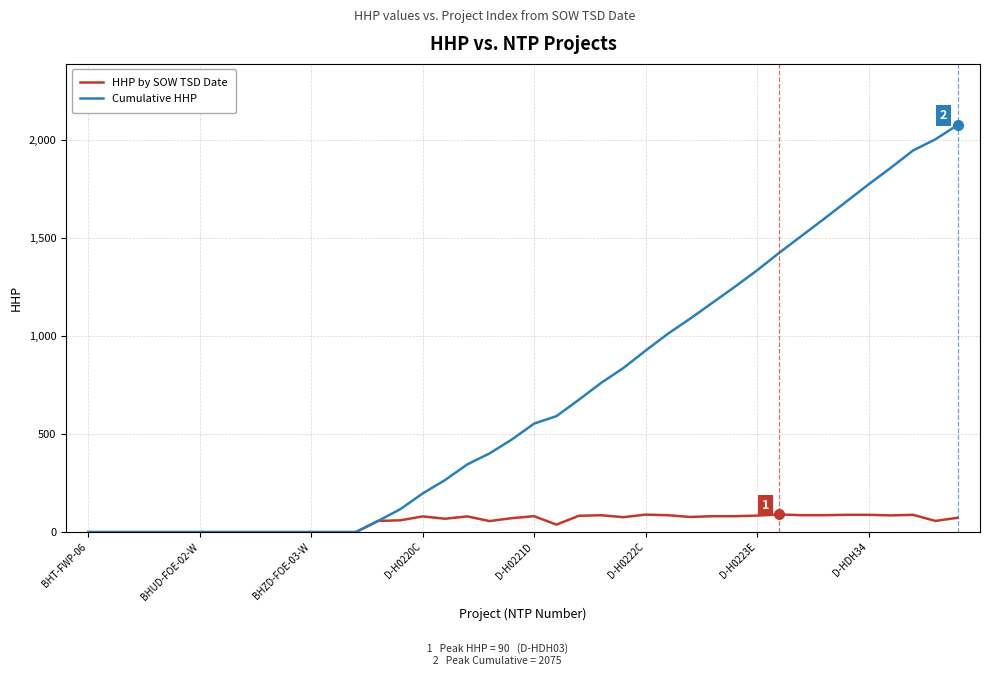

Which series has the largest total across all categories?

Cumulative HHP